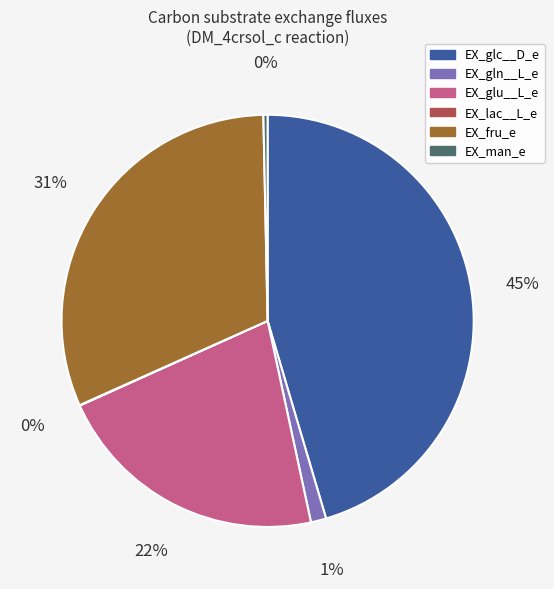

Combined, do EX_gln__L_e and EX_glc__D_e account for over 50%?

No